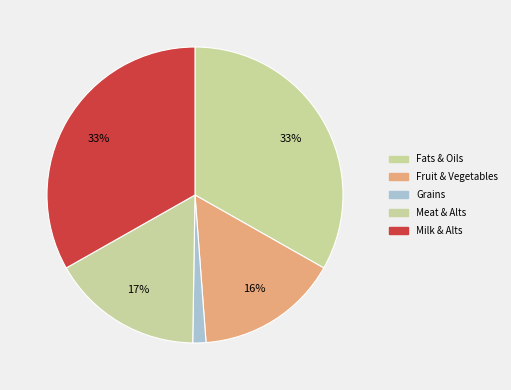

Which has a higher value, Milk & Alts or Fruit & Vegetables?

Milk & Alts